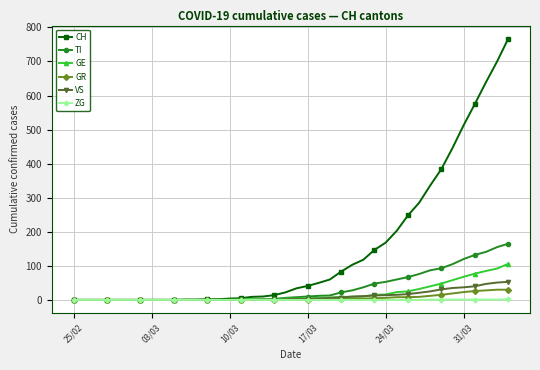

How many lines are shown in the chart?

6